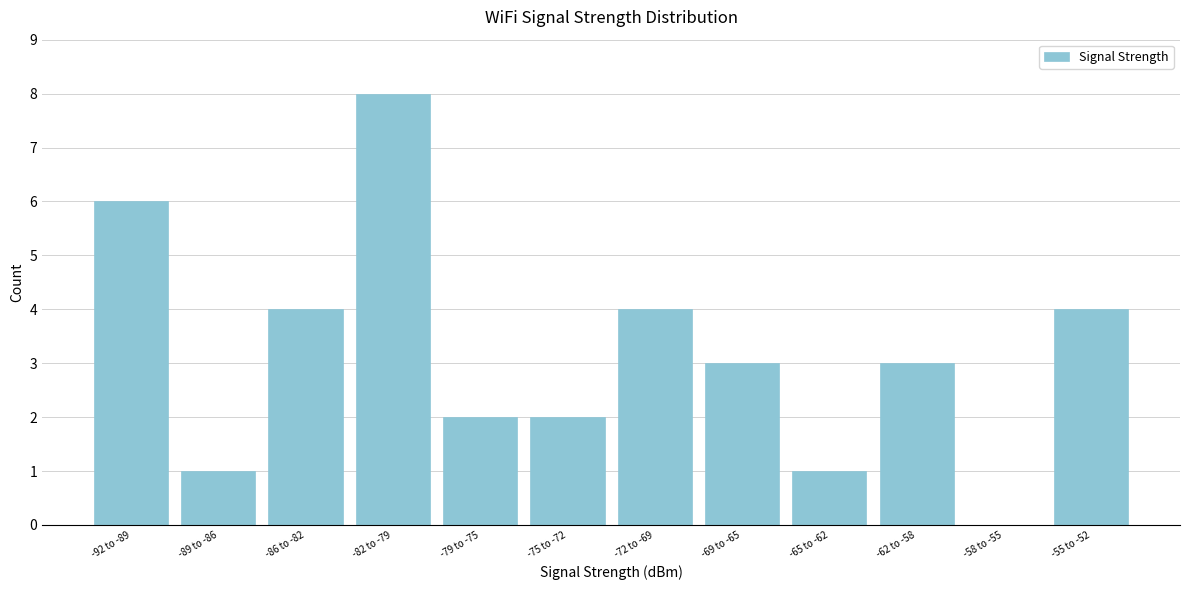

Reading right to left, what are all the values shown in this chart?

-55 to -52=4	-58 to -55=0	-62 to -58=3	-65 to -62=1	-69 to -65=3	-72 to -69=4	-75 to -72=2	-79 to -75=2	-82 to -79=8	-86 to -82=4	-89 to -86=1	-92 to -89=6